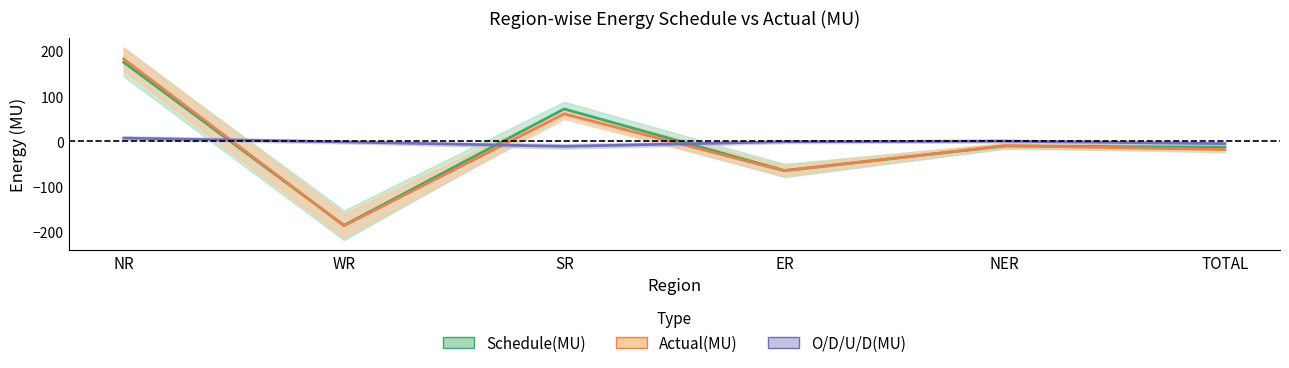

True or false: Actual(MU) has a value of 81.2 at SR.

False